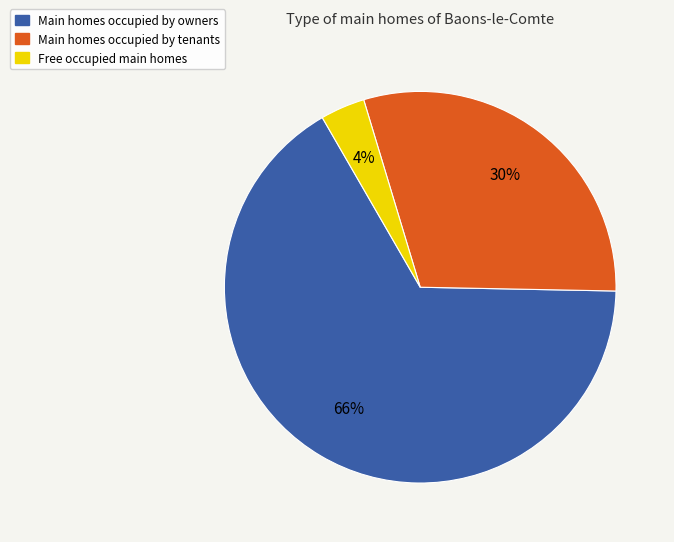

Combined, do Main homes occupied by tenants and Free occupied main homes account for over 50%?

No